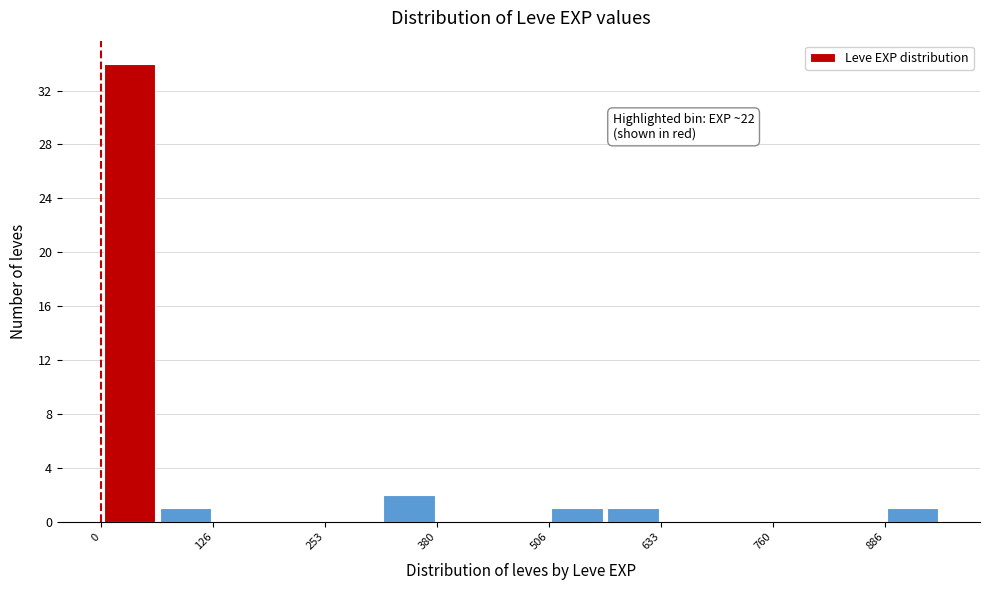

Read against the x-axis, roughly where is the centre of the tallest bar?

40